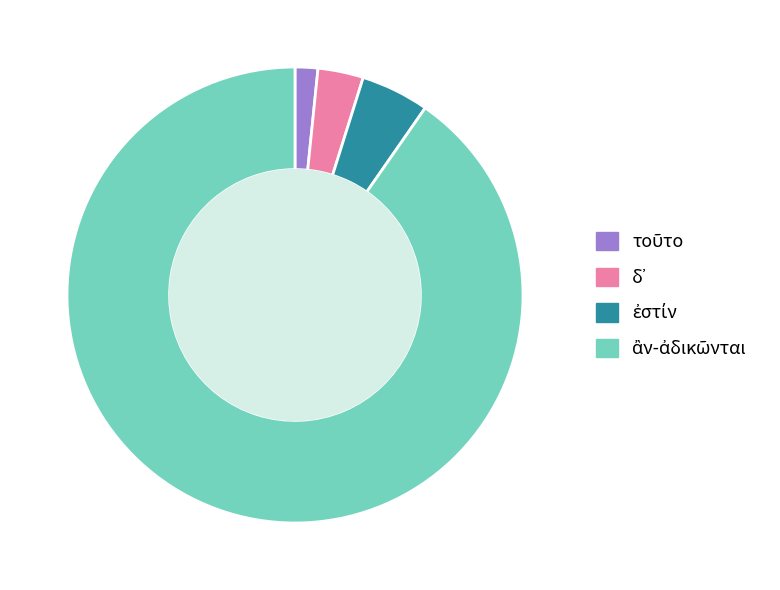

Does any single category account for the majority?

Yes